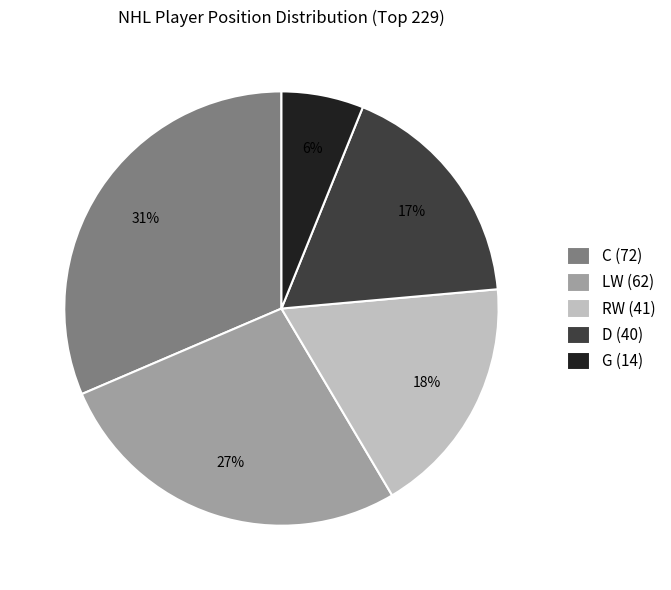

Which has a higher value, D or C?

C